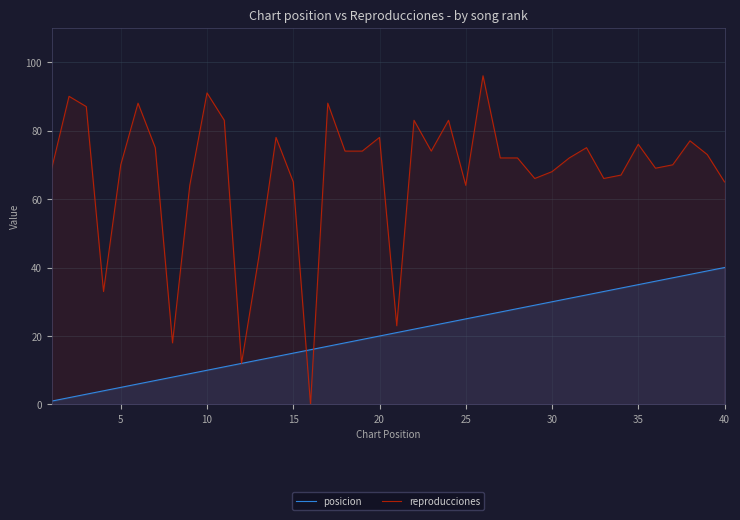

Does the chart have visible grid lines?

Yes